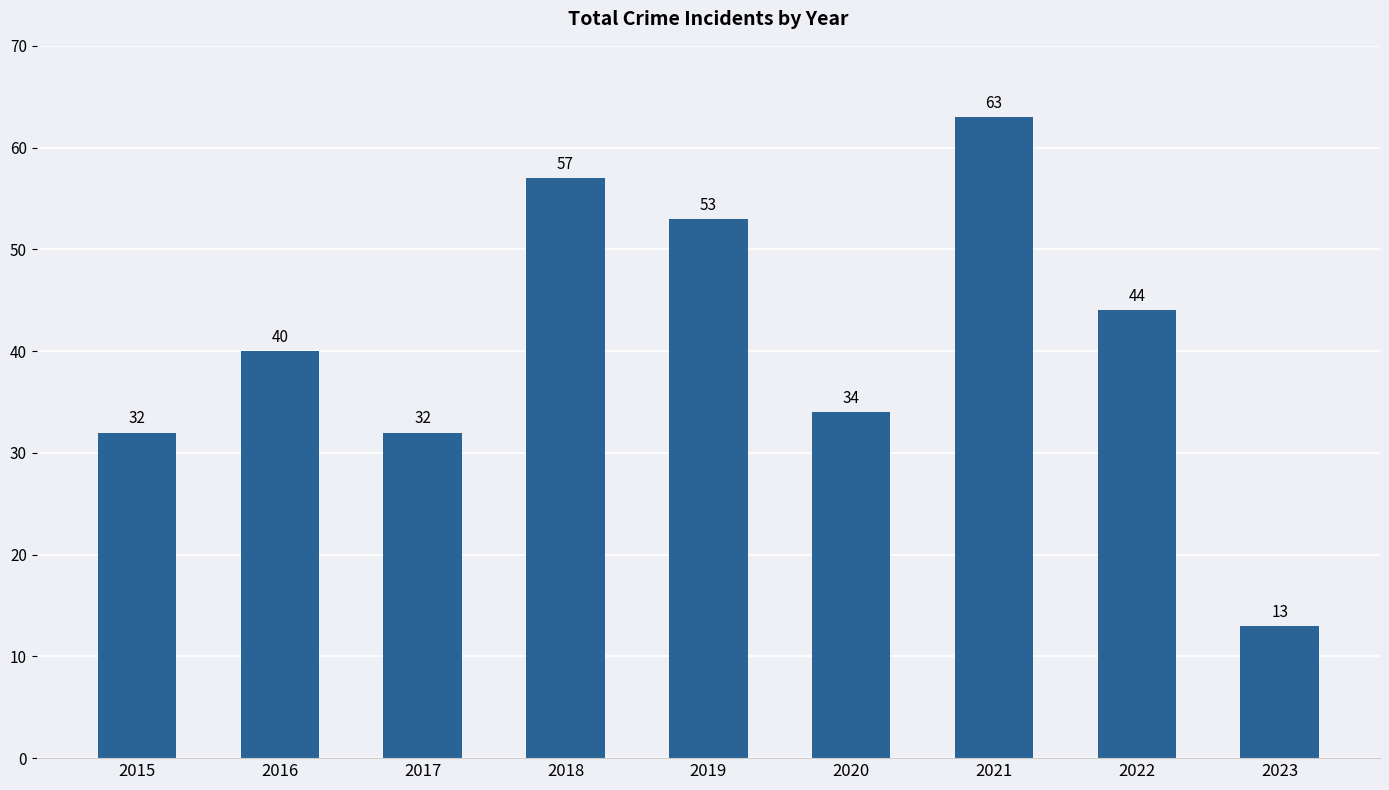

What is the smallest value displayed?

13